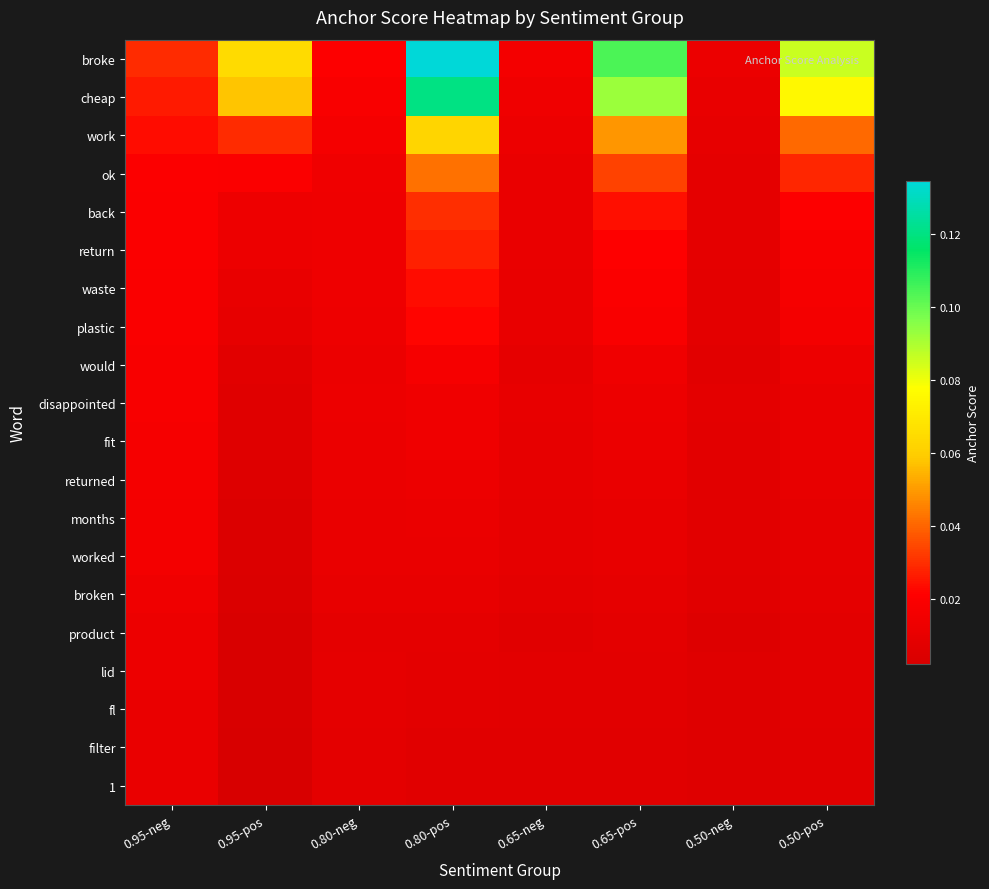

Rank the series by their maximum value, from lowest to highest.

1, filter, fl, lid, product, broken, worked, months, returned, fit, disappointed, would, plastic, waste, return, back, ok, work, cheap, broke